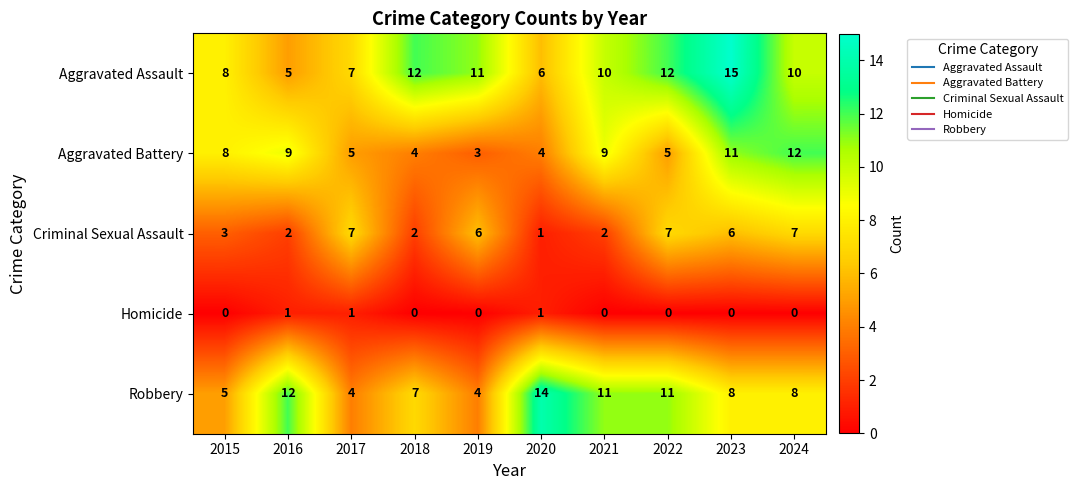

What is the sum of all Criminal Sexual Assault values?

43